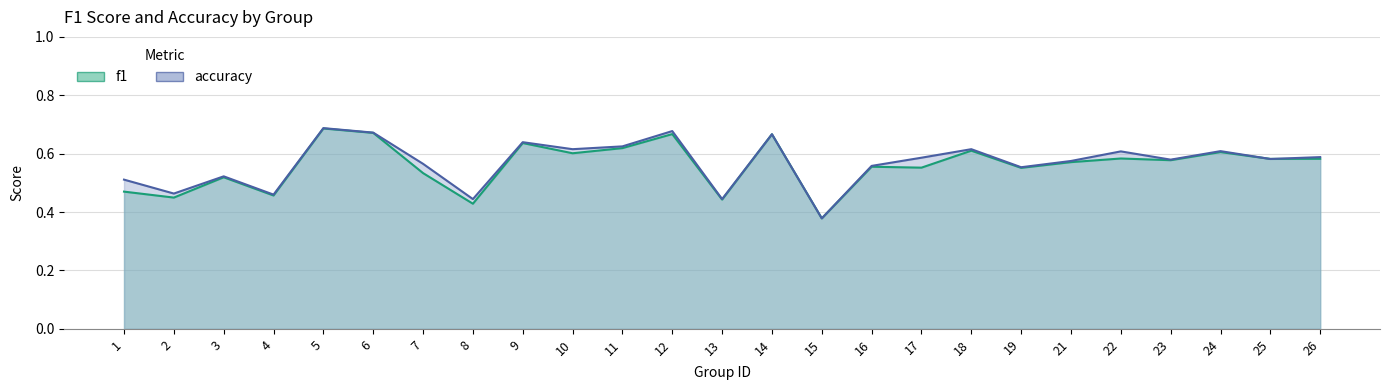

At which label does accuracy reach its minimum?

15